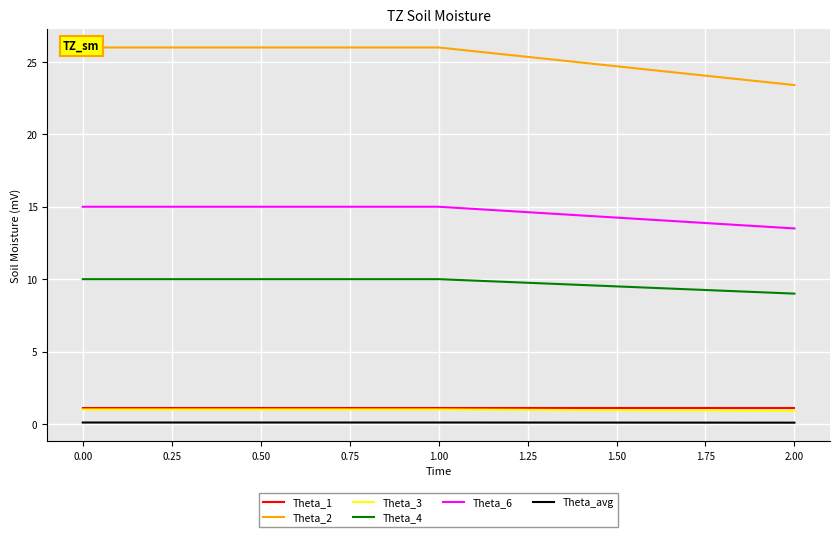

What is the smallest value displayed?

0.1